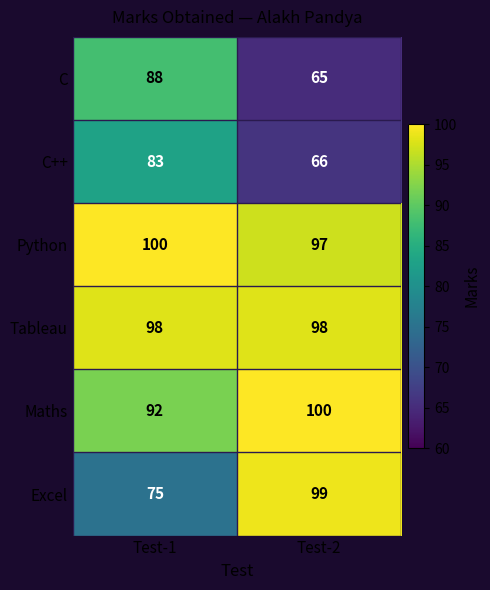

List the labels in order of C++ value, largest first.

Test-1, Test-2